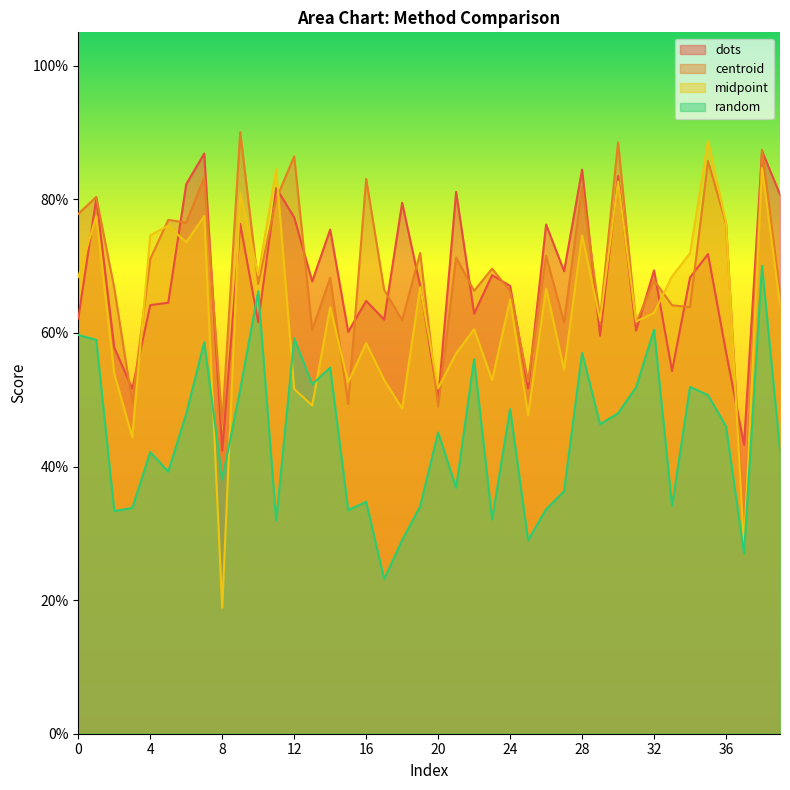

At which category is the sum across all series the highest?

38